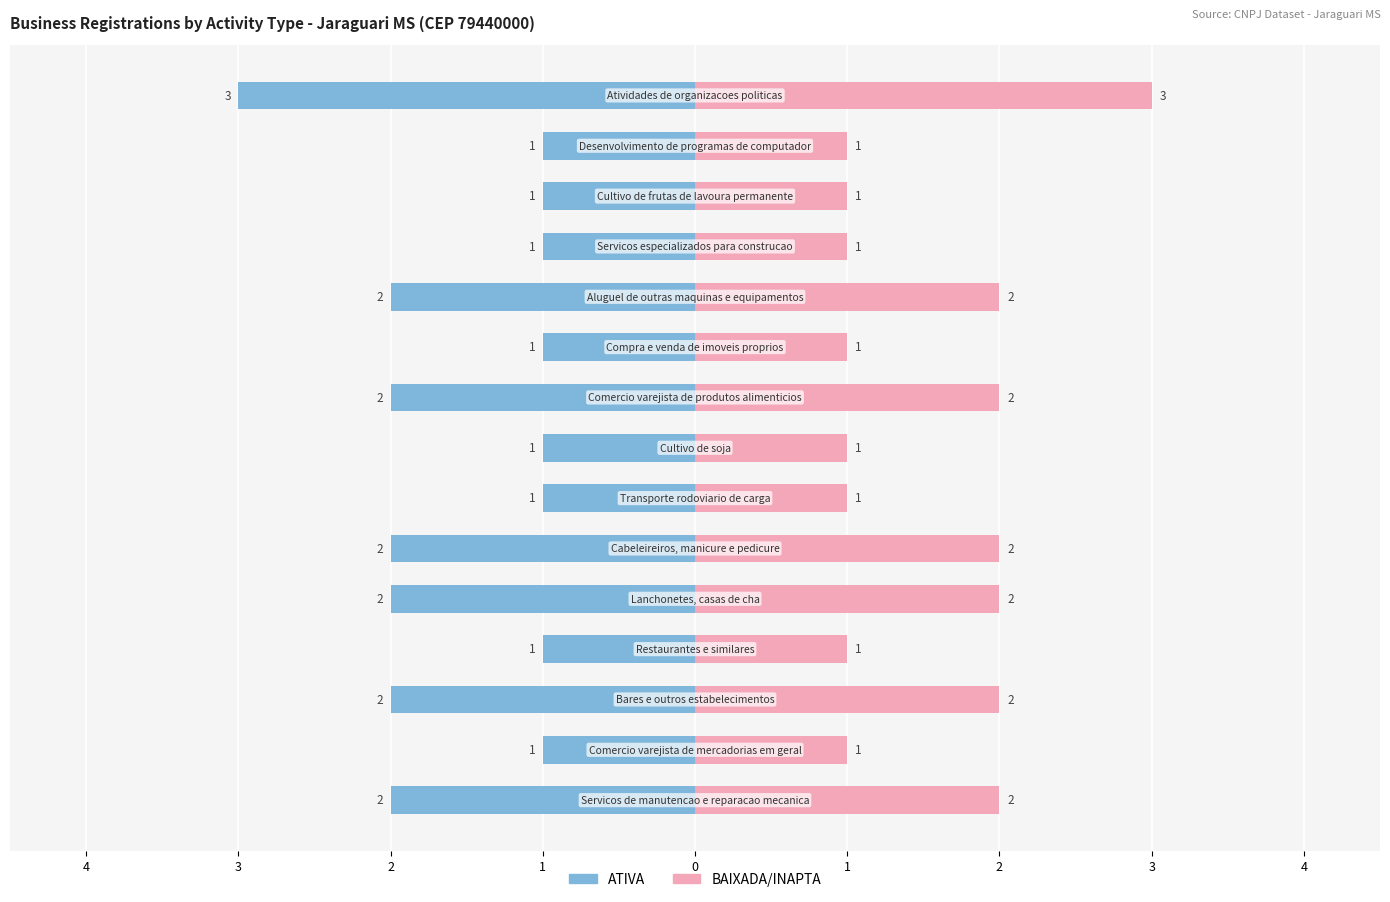

How many distinct data groups are displayed?

2